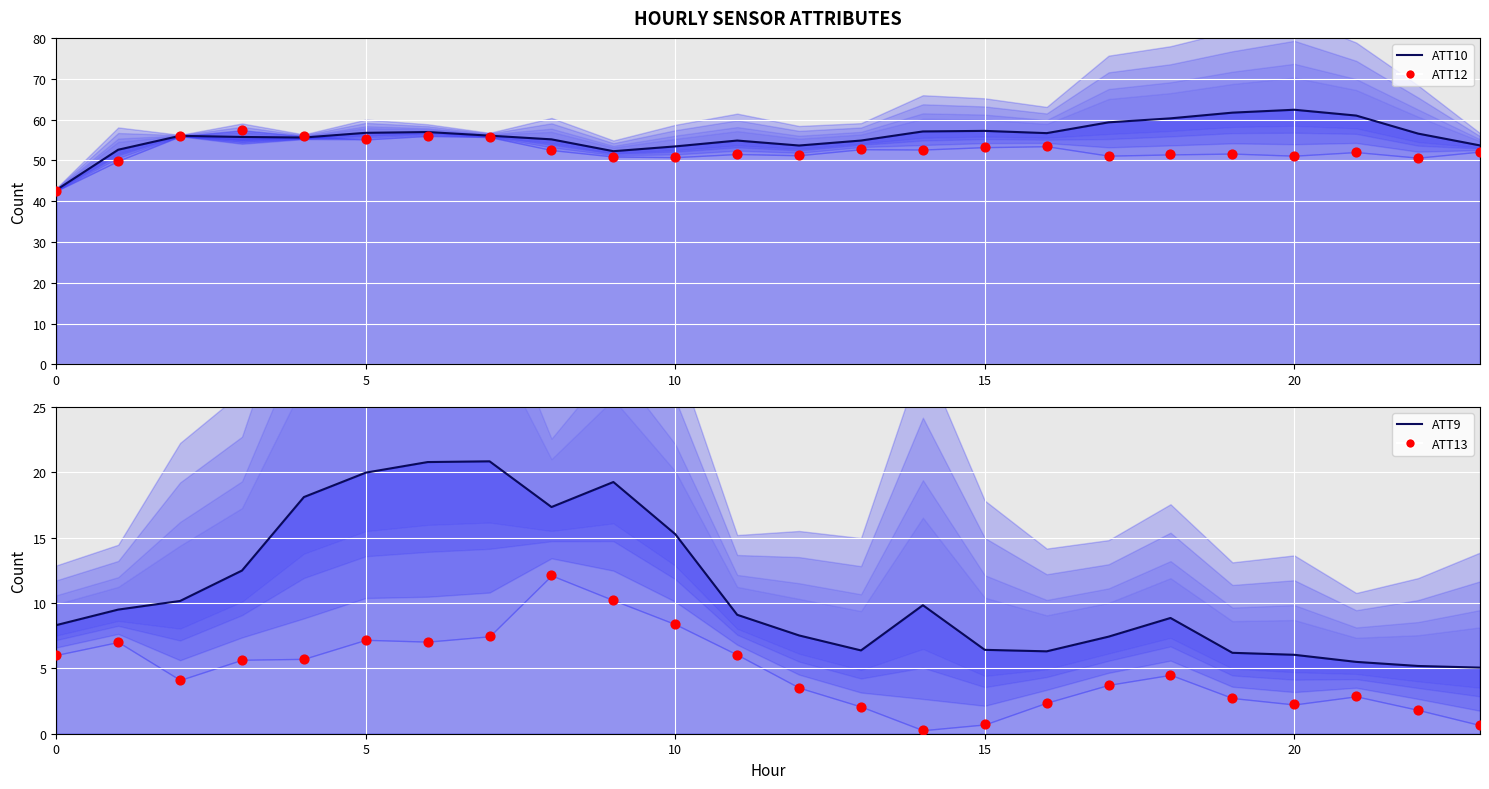

What are all the series names shown in the legend?

ATT10, ATT12, ATT9, ATT13